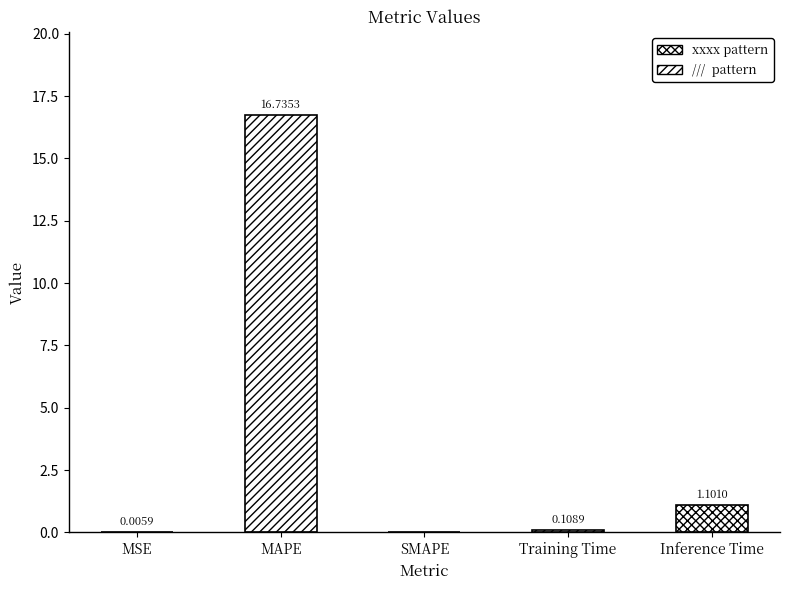

Which category has the highest value across all series?

MAPE